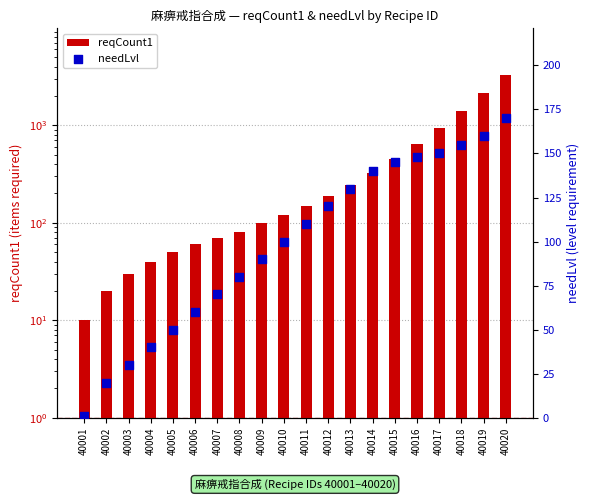

Which series contains the lowest Y value?

needLvl